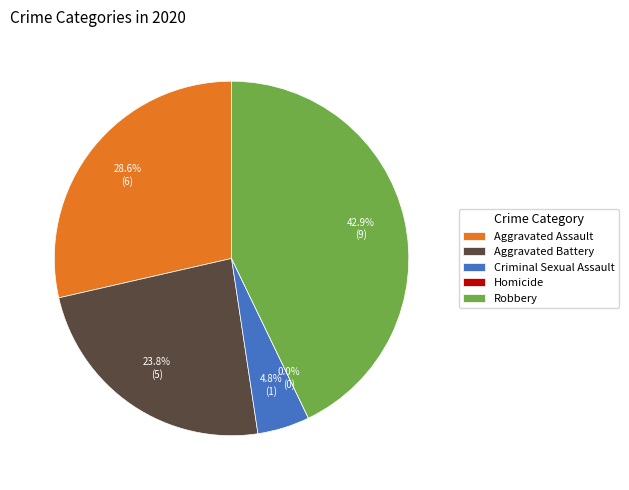

Is it true that Aggravated Assault is 29% of the pie?

True